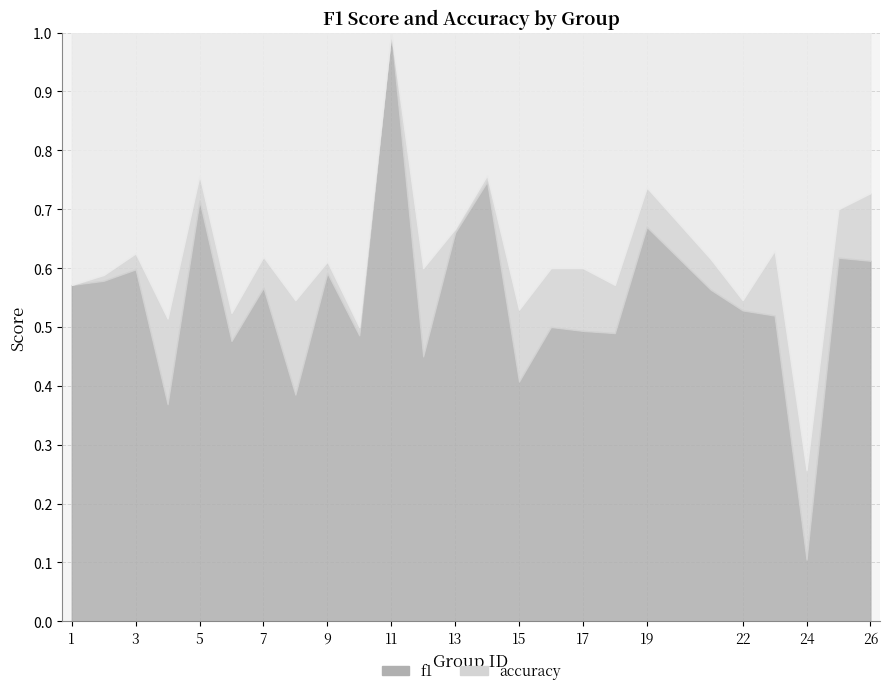

Is the value of f1 at 5 greater than the value of accuracy at 3?

Yes